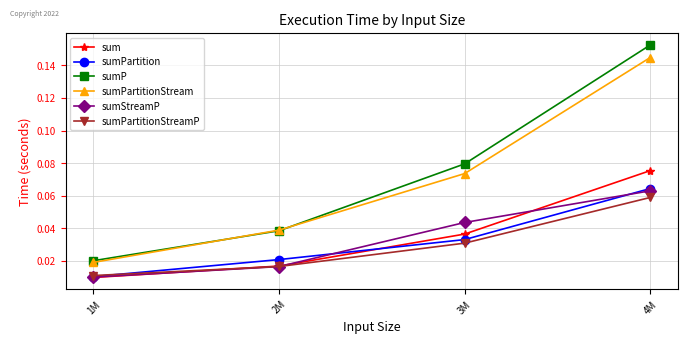

List the labels in order of sum value, largest first.

4M, 3M, 2M, 1M